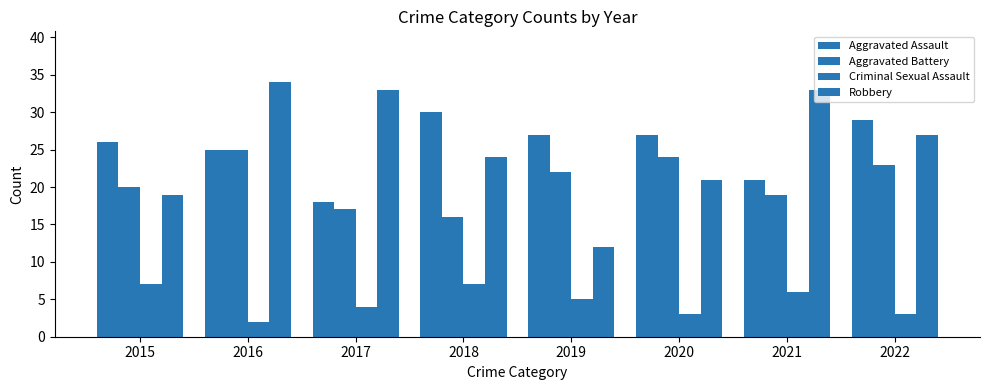

Are the bars horizontal?

No